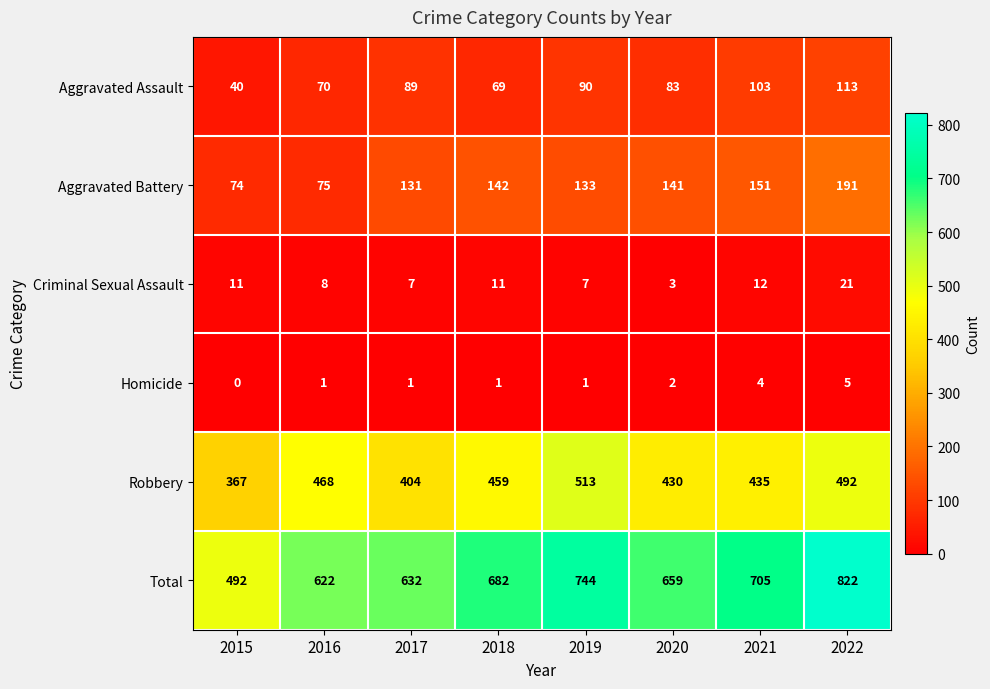

True or false: Robbery has a value of 435 at 2021.

True